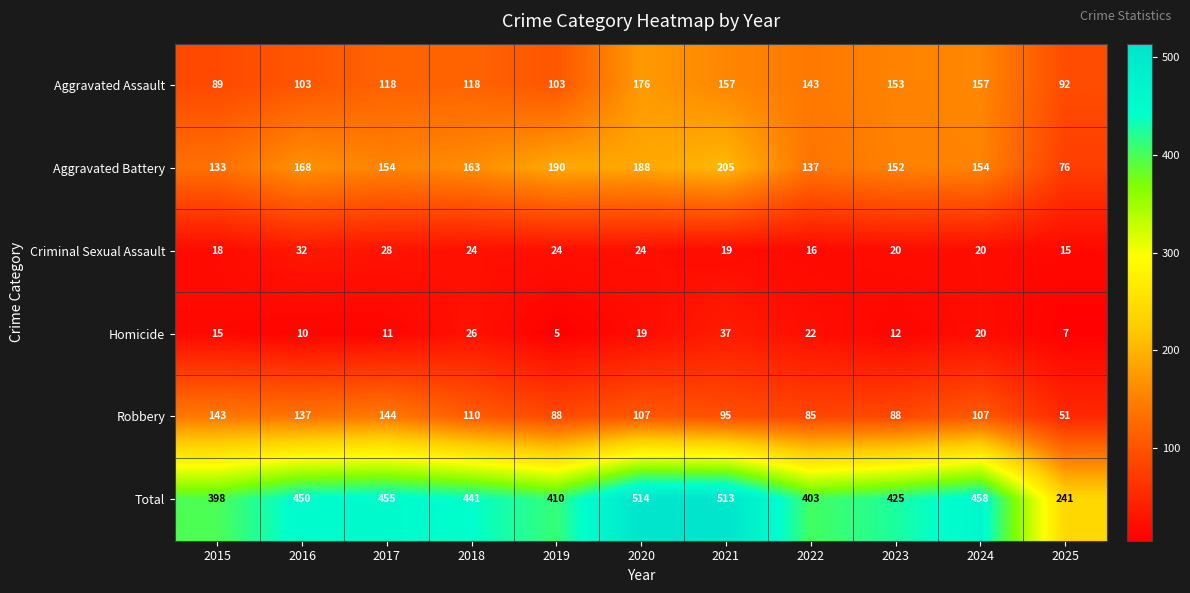

What is the difference between the highest and lowest values at 2018?

417